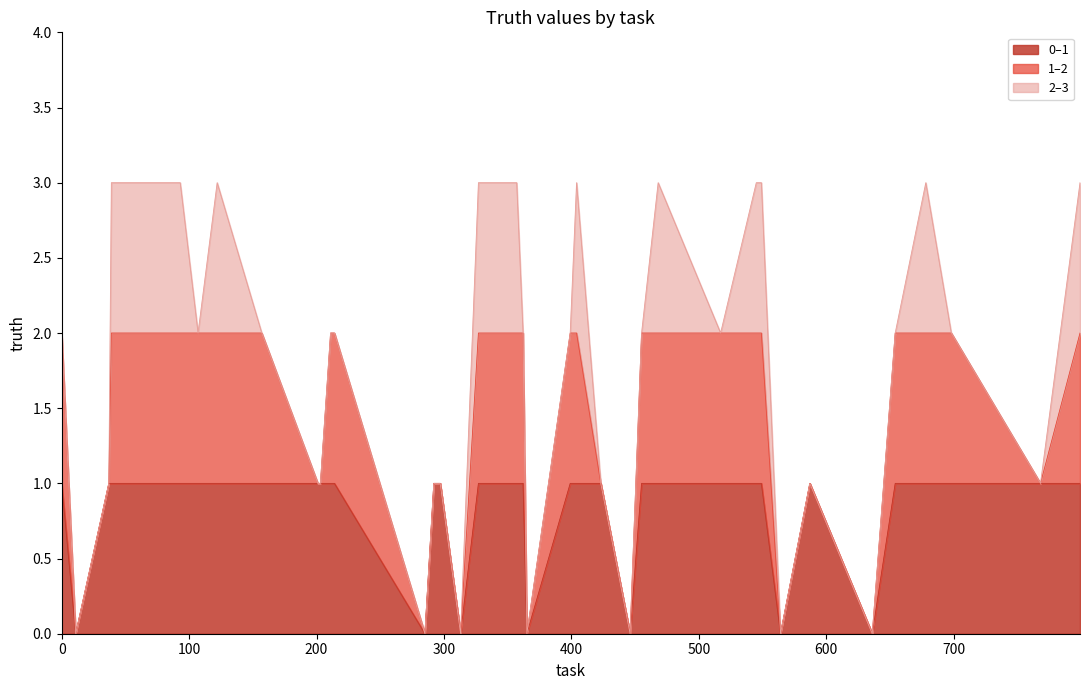

Count the number of categories in the chart.

40